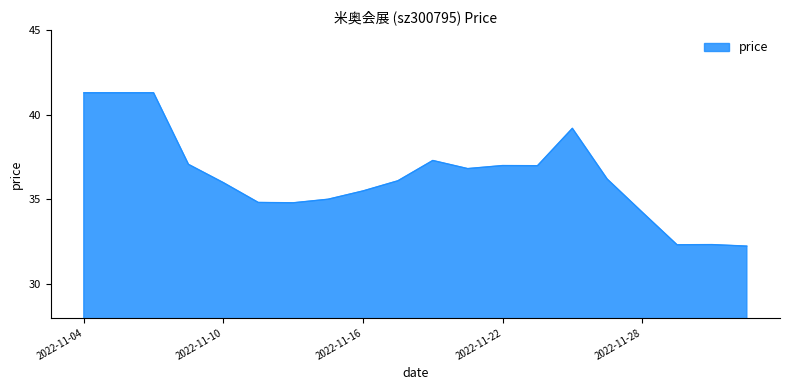

What is the smallest value displayed?

32.2